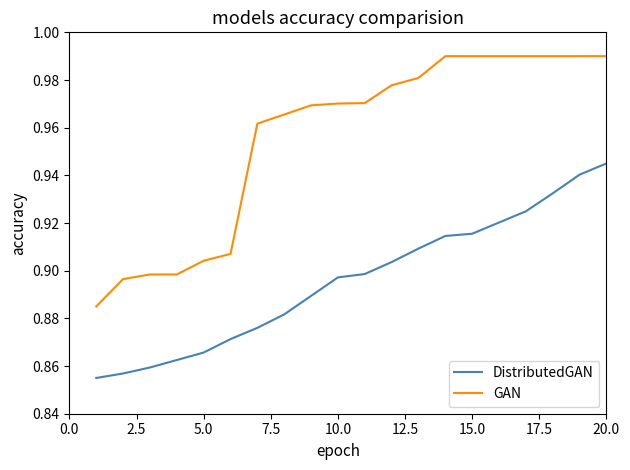

Which series has the largest total across all categories?

GAN